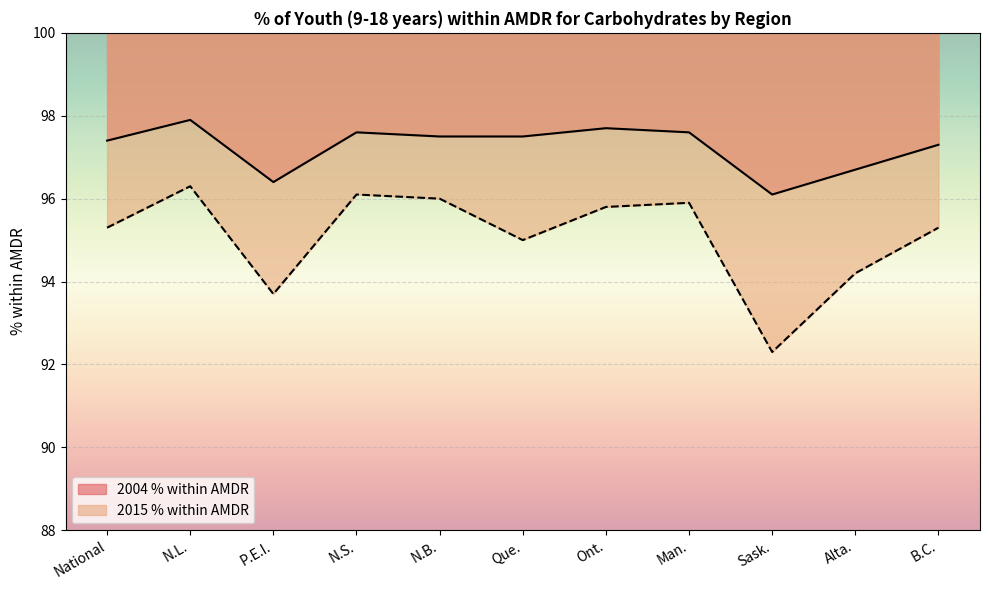

True or false: 2015 % within AMDR has a value of 95.3 at B.C..

True